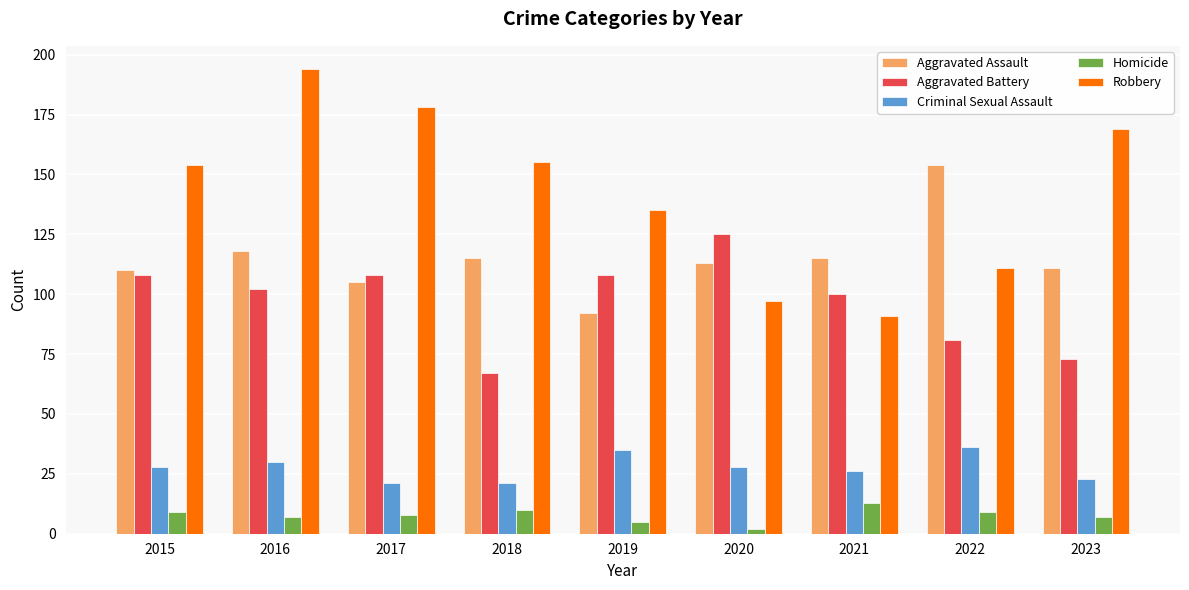

How many groups of bars are there?

9